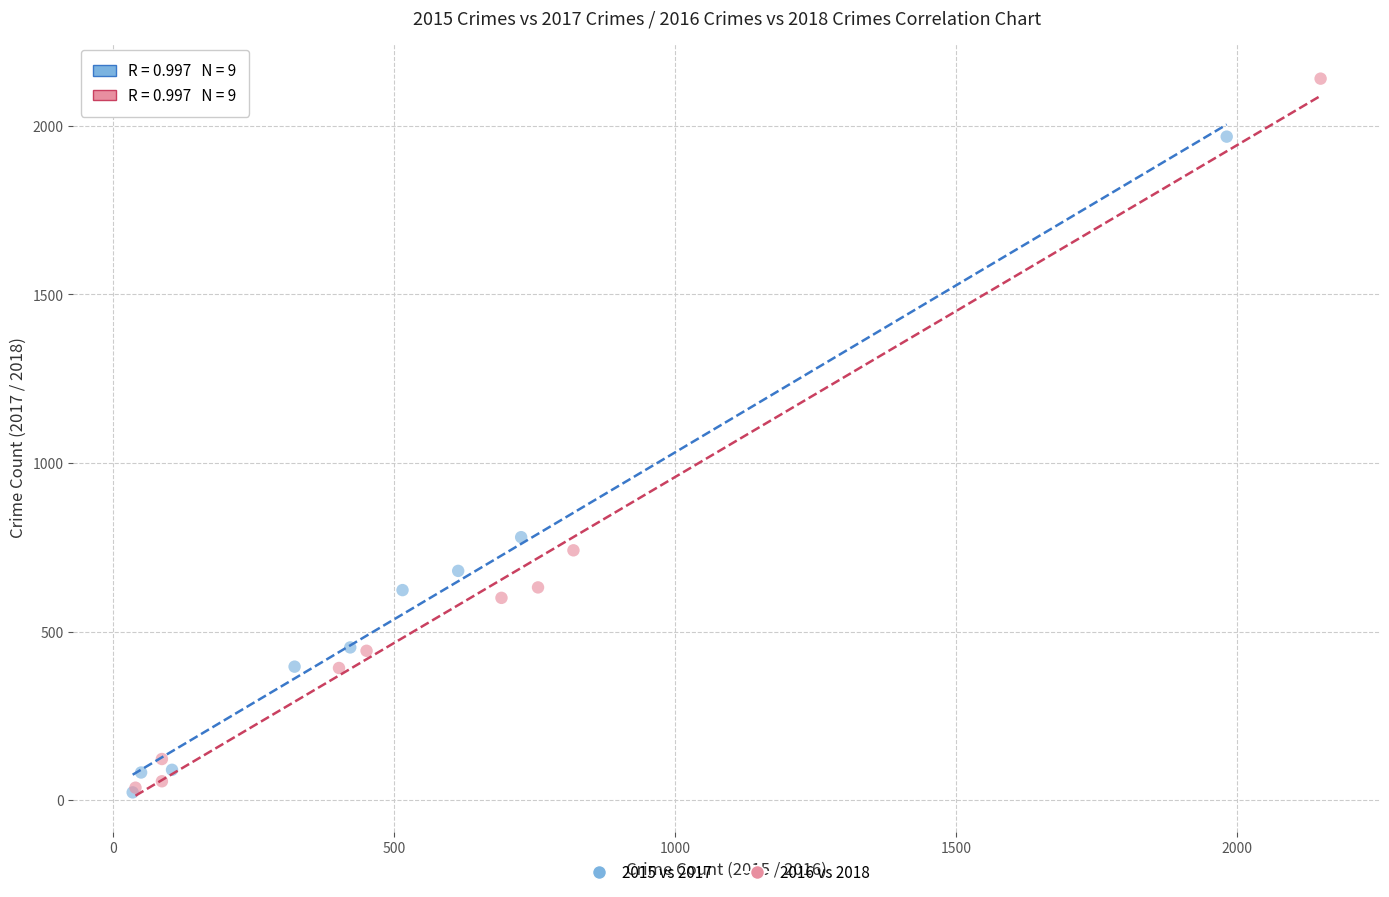

Which series has the widest spread of Y values?

2016 vs 2018